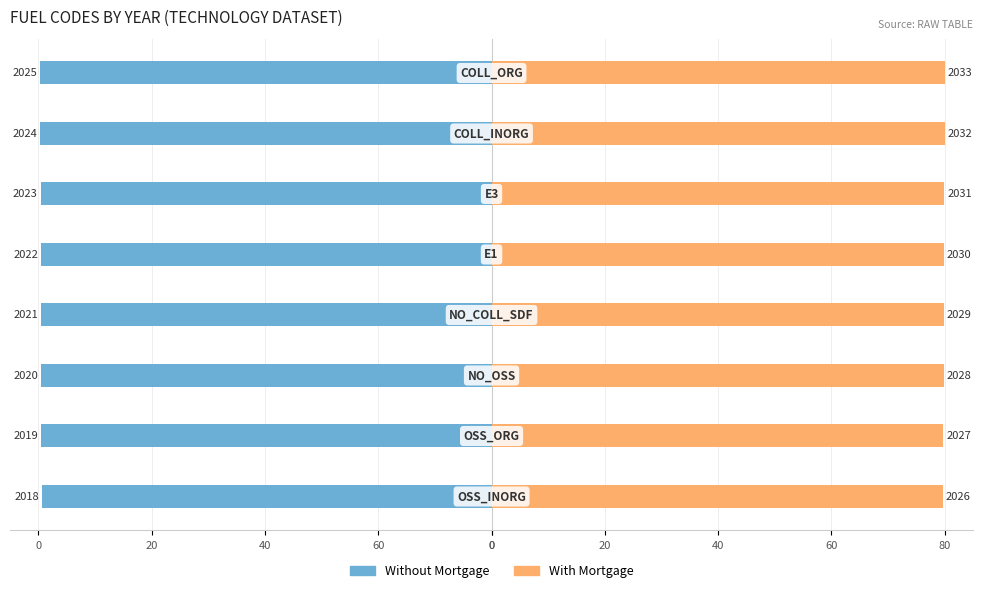

What is the sum of all With Mortgage values?

638.9